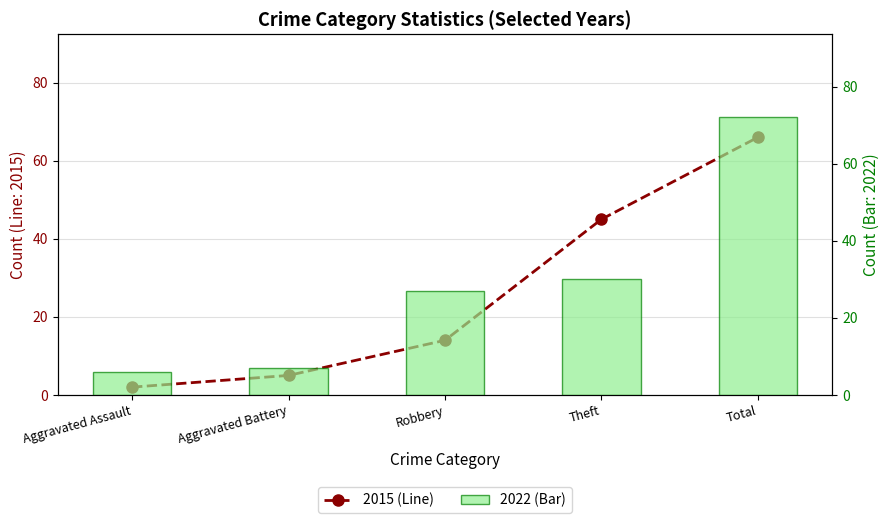

Are the bars grouped side by side (vs. stacked)?

Yes